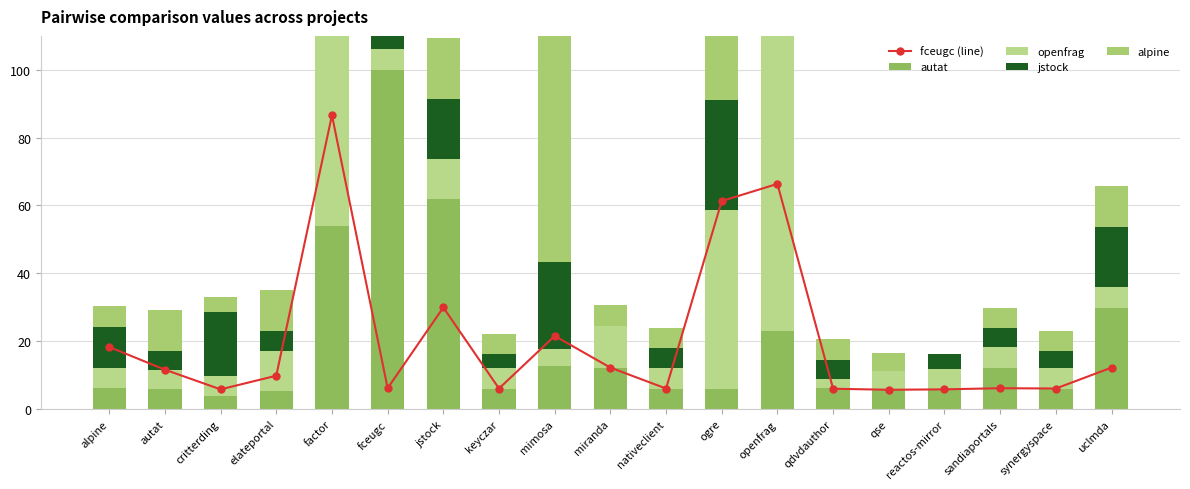

What position from the right is factor?

15